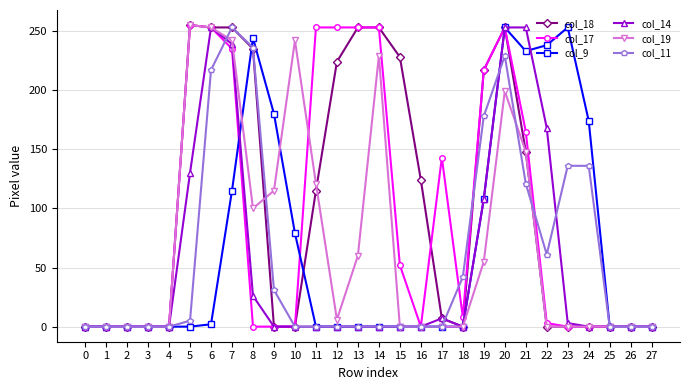

Is the value of col_14 at 27 greater than the value of col_11 at 20?

No